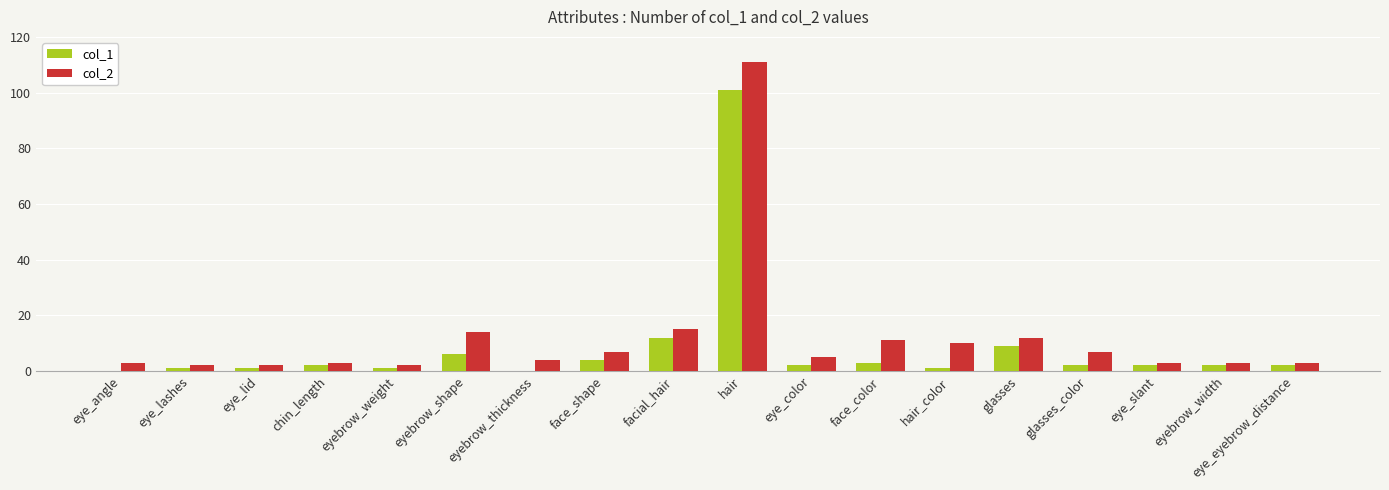

Are the bars horizontal?

No